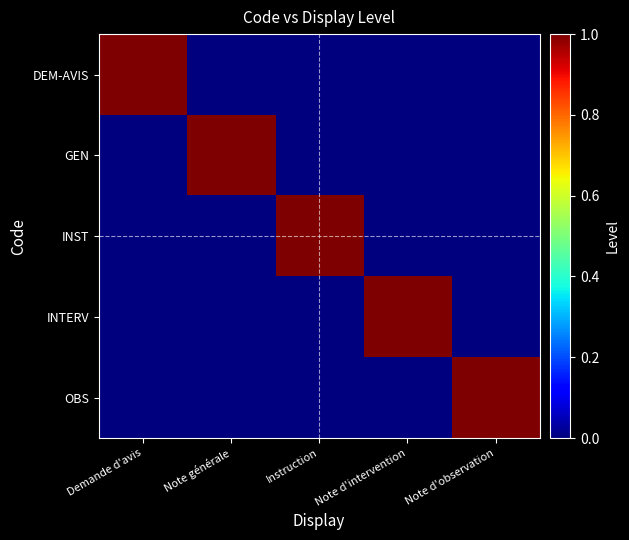

At how many categories does at least one series exceed 0?

5